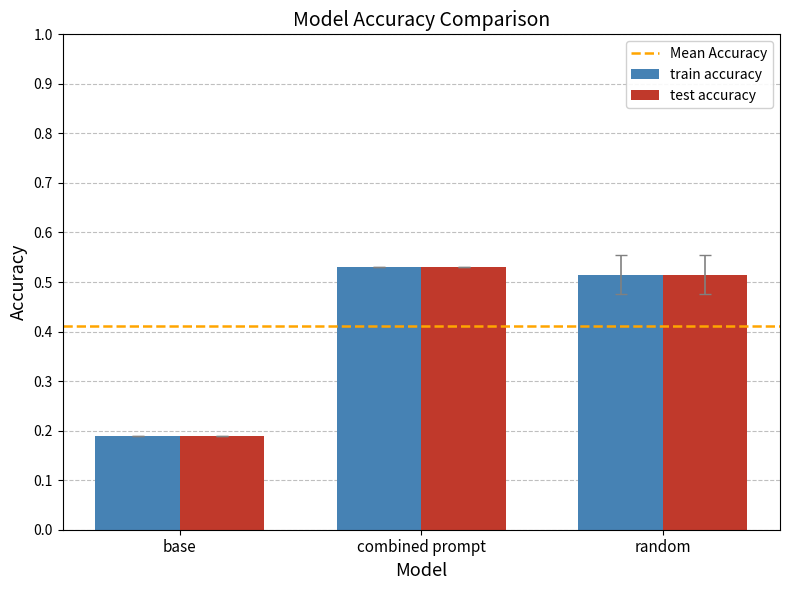

What is the average value of the test accuracy series?

0.4